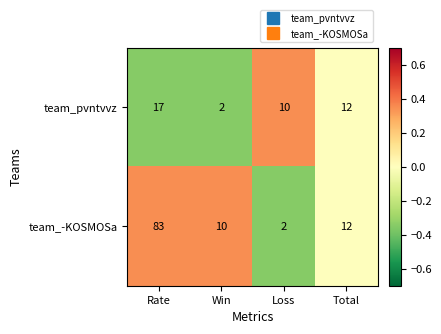

Reading left to right, transcribe all the data shown in this chart.

team_pvntvvz: Rate=17	Win=2	Loss=10	Total=12
team_-KOSMOSa: Rate=83	Win=10	Loss=2	Total=12